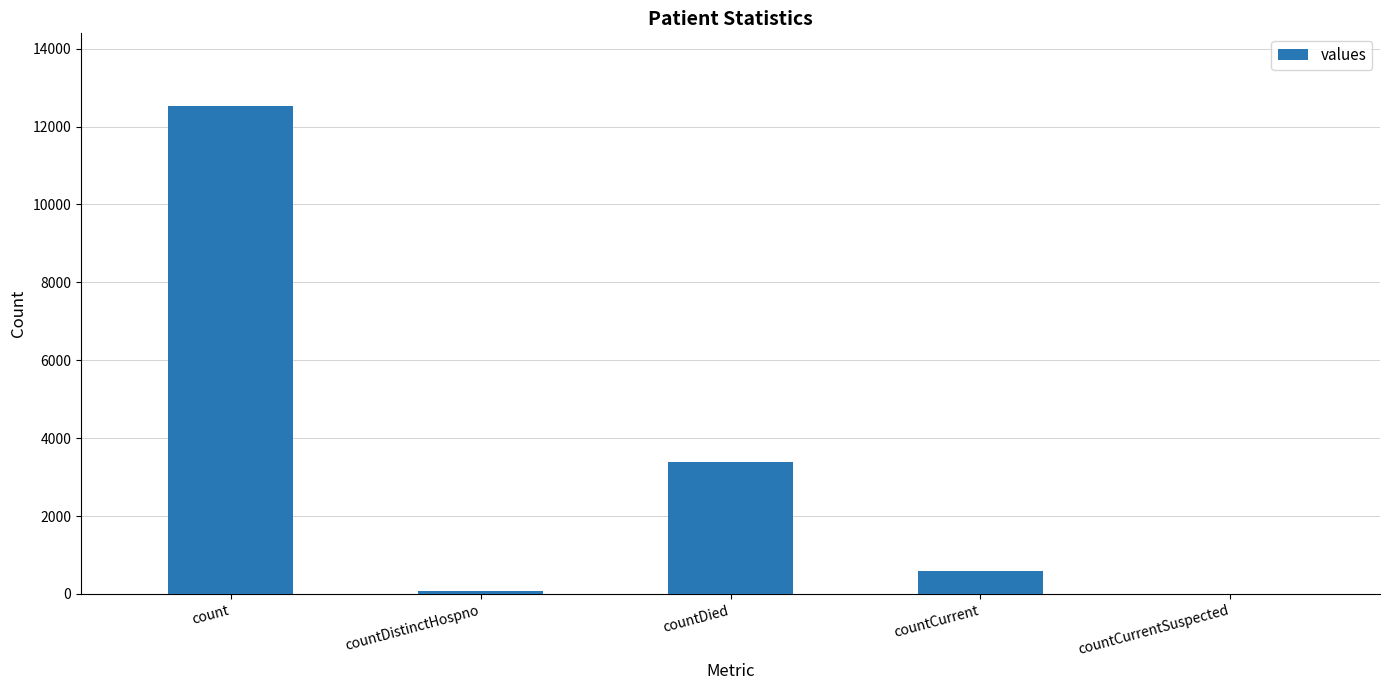

Where does the data first go above 600?

count